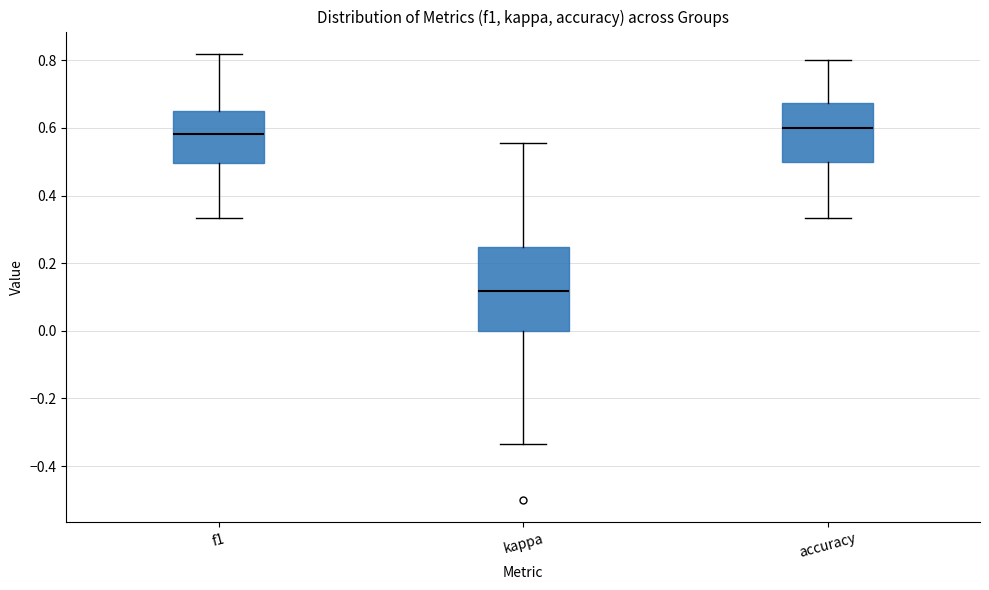

Reading left to right, read every box against the y-axis: the position of its median line, the range the box covers, and the ends of its whiskers. The values are not printed on the chart, so give them approximately, as read against the axis.

f1: median 0.58, box 0.50 to 0.64, whiskers 0.34 to 0.82
kappa: median 0.12, box 0.00 to 0.24, whiskers -0.34 to 0.56
accuracy: median 0.60, box 0.50 to 0.68, whiskers 0.34 to 0.80